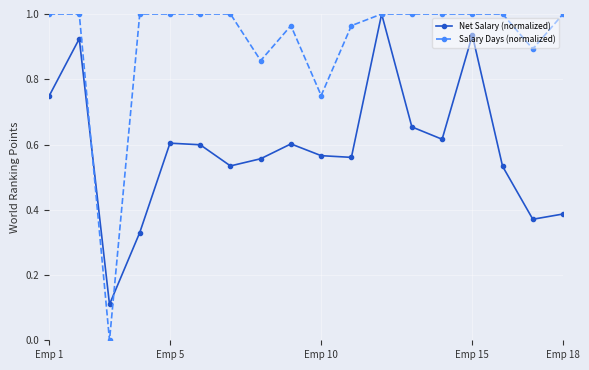

Is this an area chart (filled region under the line)?

No